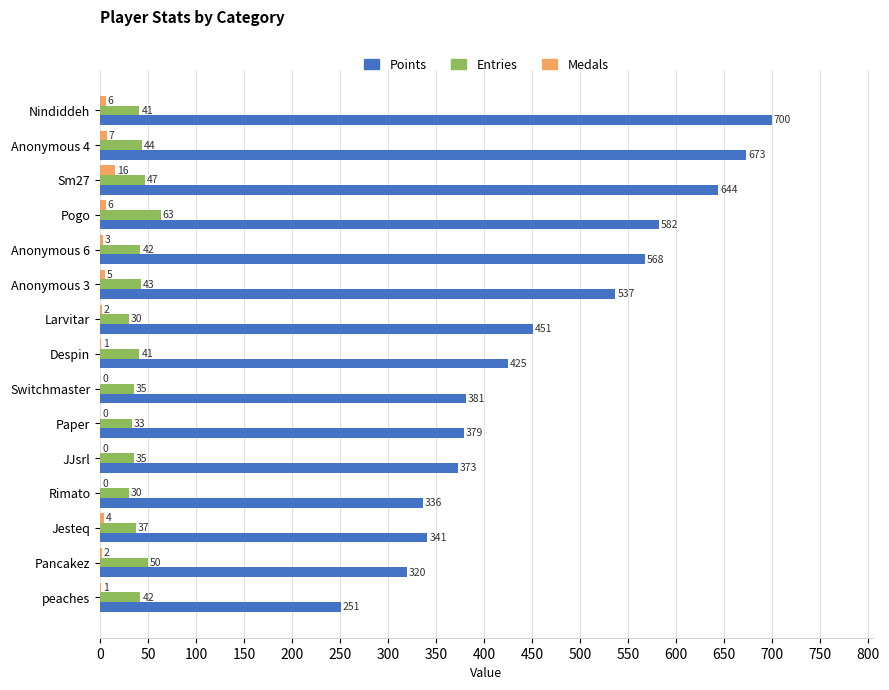

True or false: Points has a value of 251 at peaches.

True